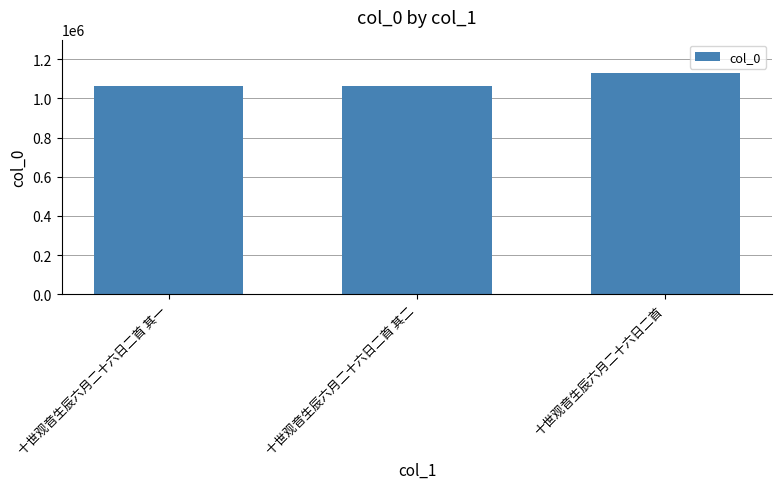

How many data points does each series have?

3